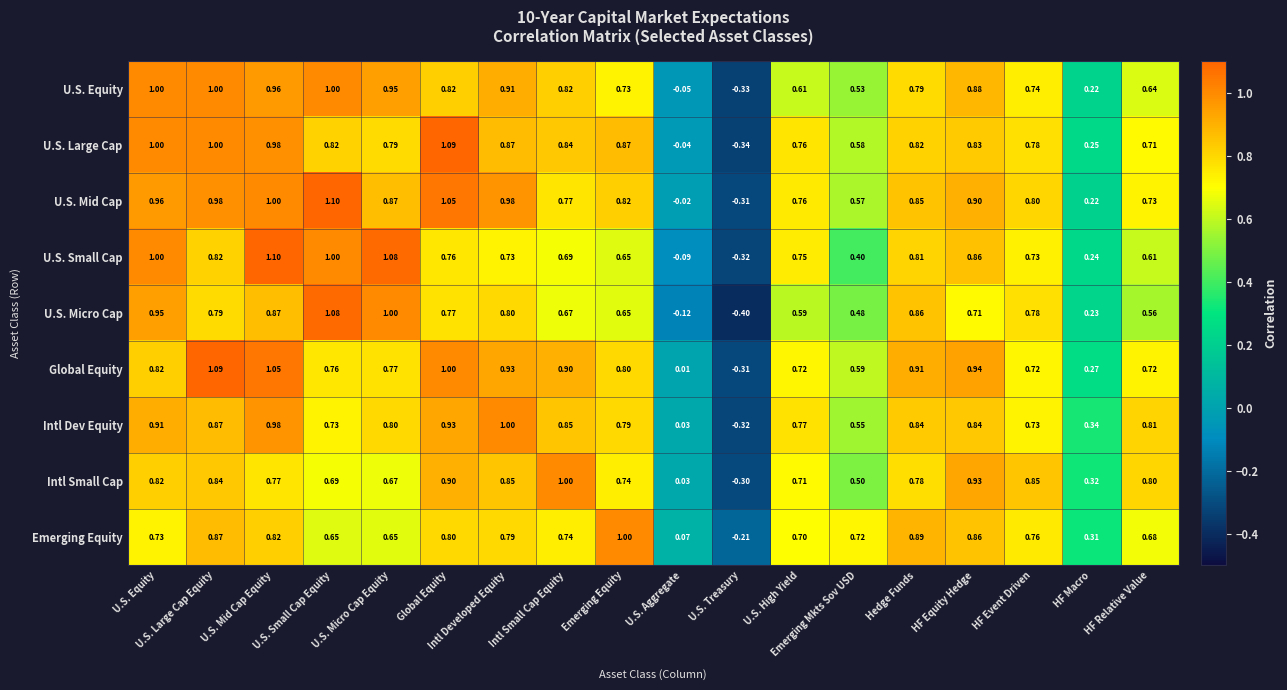

Which series changed the most between U.S. High Yield and HF Relative Value?

U.S. Small Cap